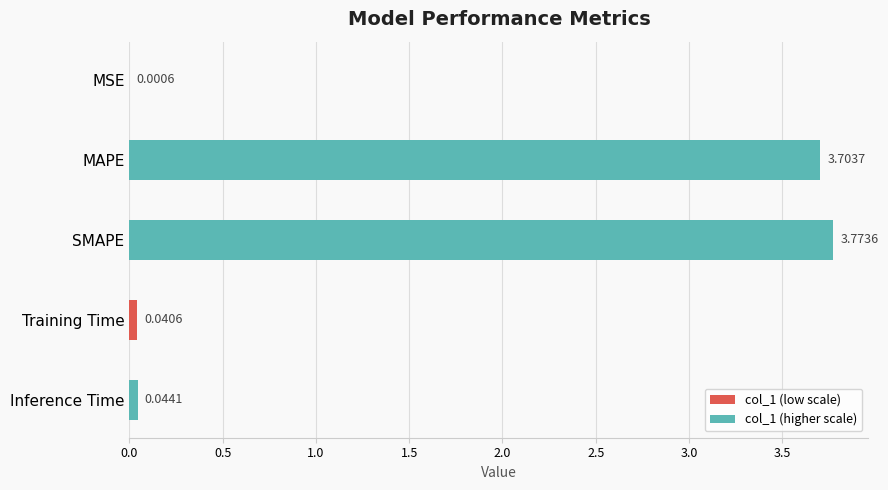

What is the sum of all values?

7.6